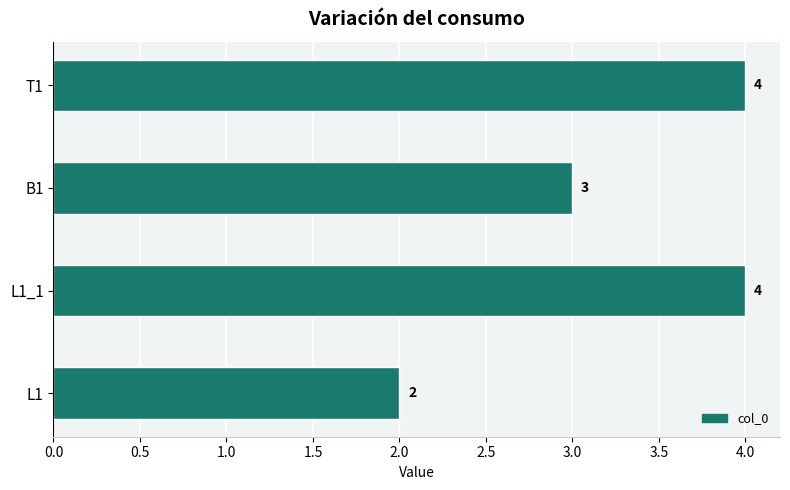

Reading bottom to top, extract all data points from this chart.

2	4	3	4